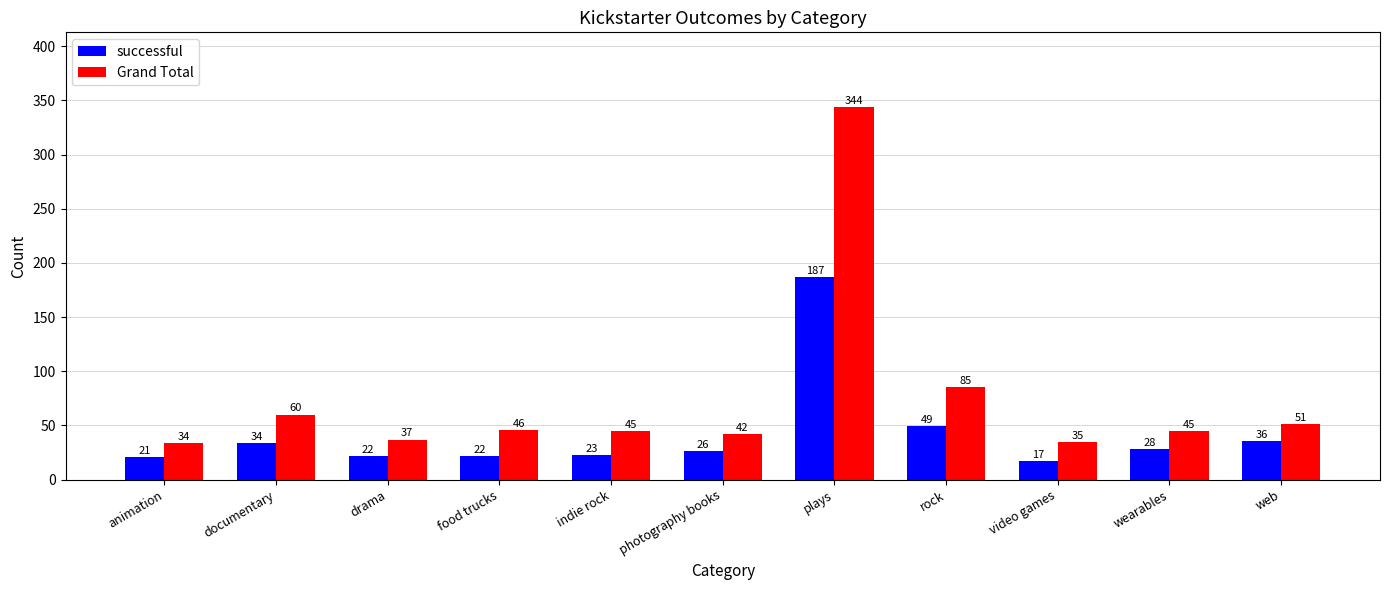

What is the maximum value for successful?

187